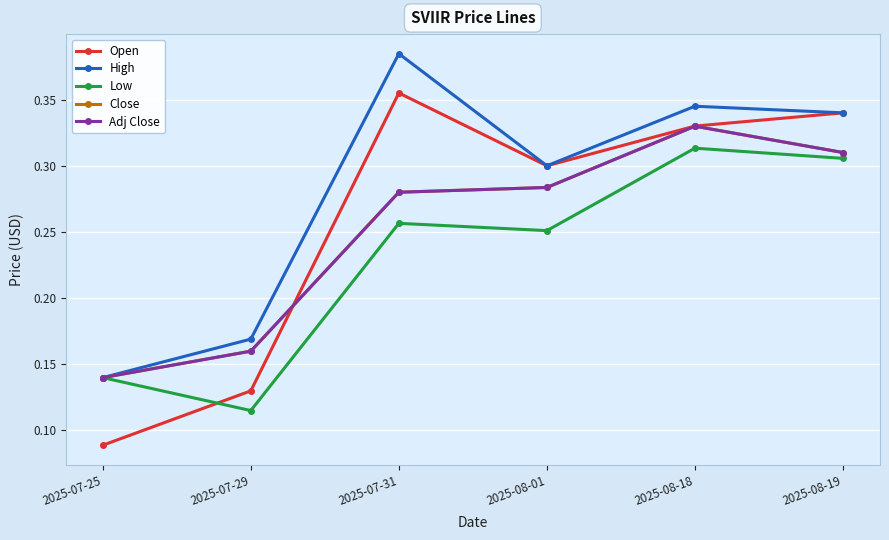

What position from the right is 2025-08-18?

2